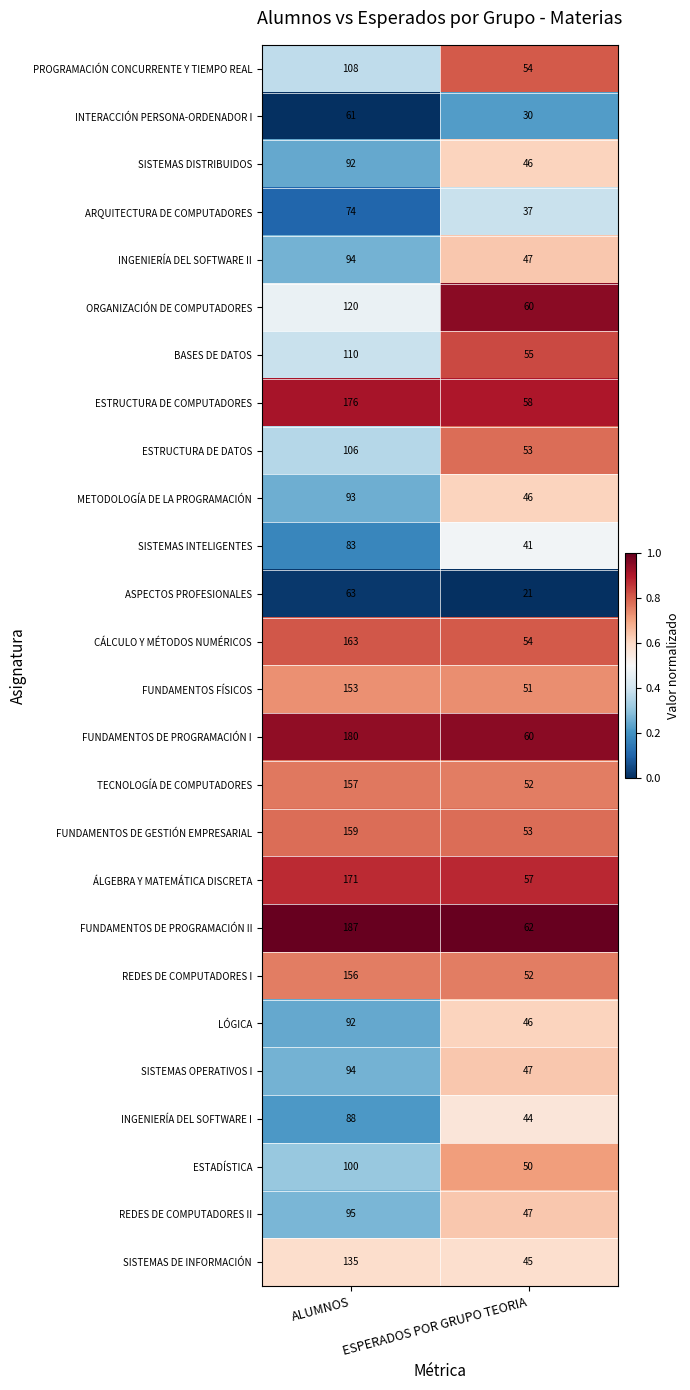

Between ALUMNOS and ESPERADOS POR GRUPO TEORIA, which series saw the biggest shift?

FUNDAMENTOS DE PROGRAMACIÓN II